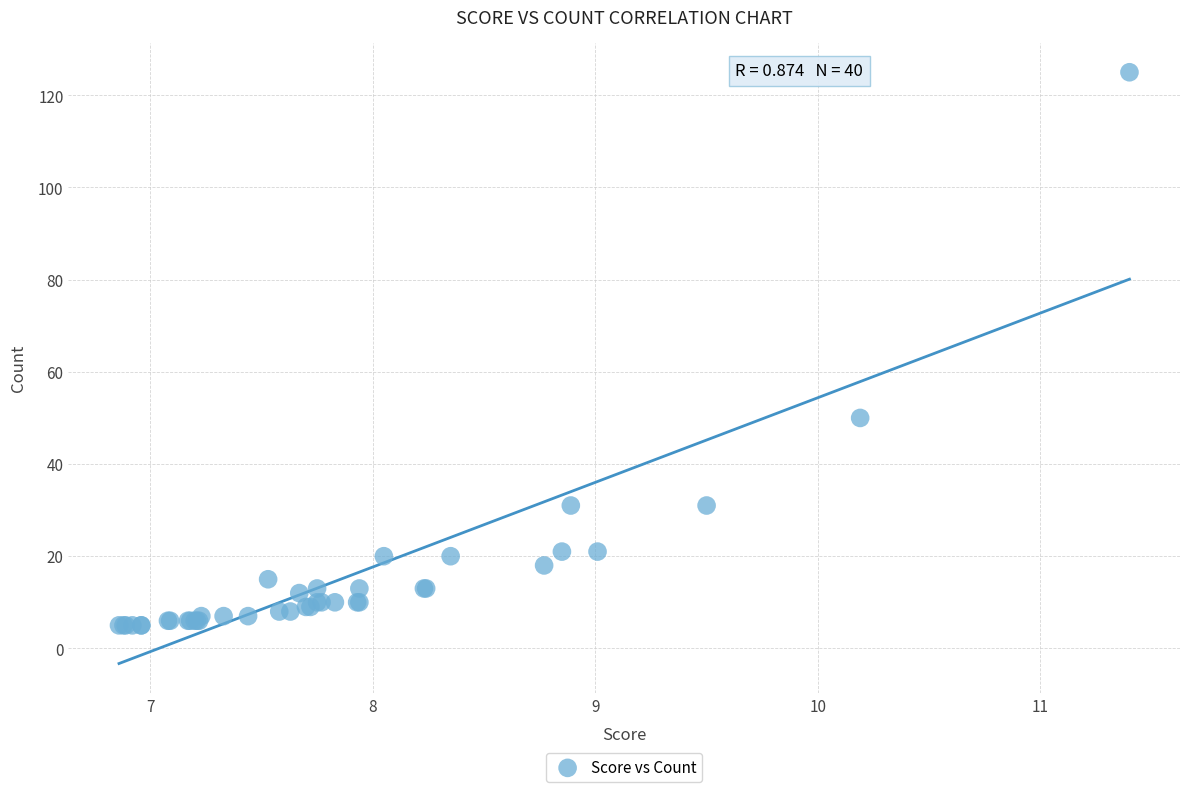

What Y value in the scatter plot is closest to 65?

50